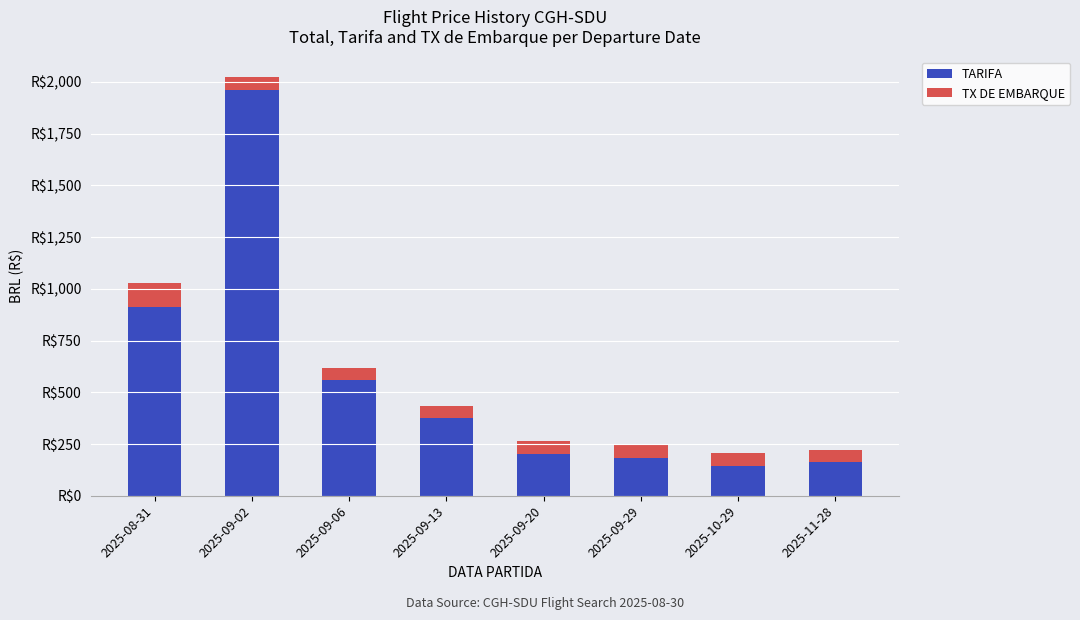

At which category is the sum across all series the highest?

2025-09-02